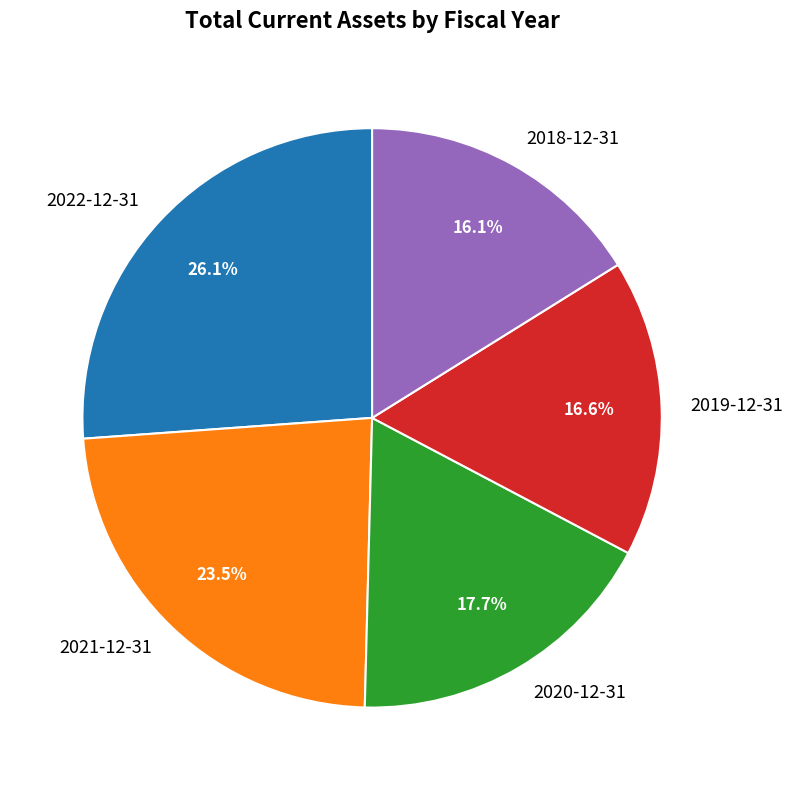

True or false: 2022-12-31 accounts for 33% of the total.

False